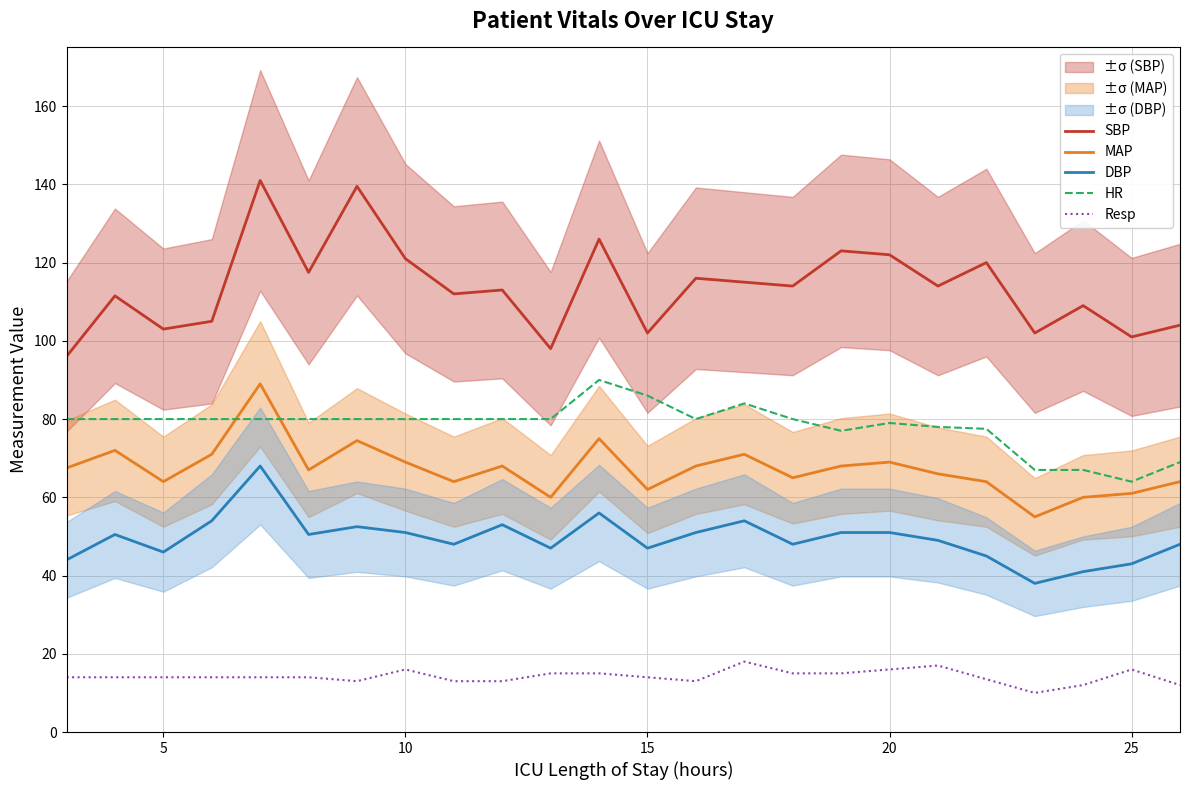

What is the lowest value of the MAP series?

55.0